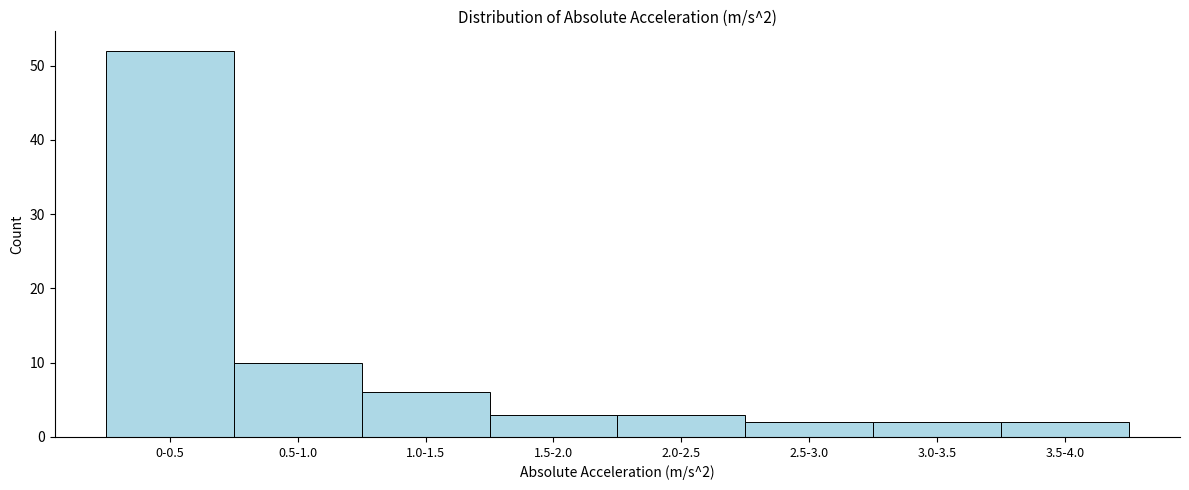

Reading left to right, extract all data points from this chart.

52	10	6	3	3	2	2	2